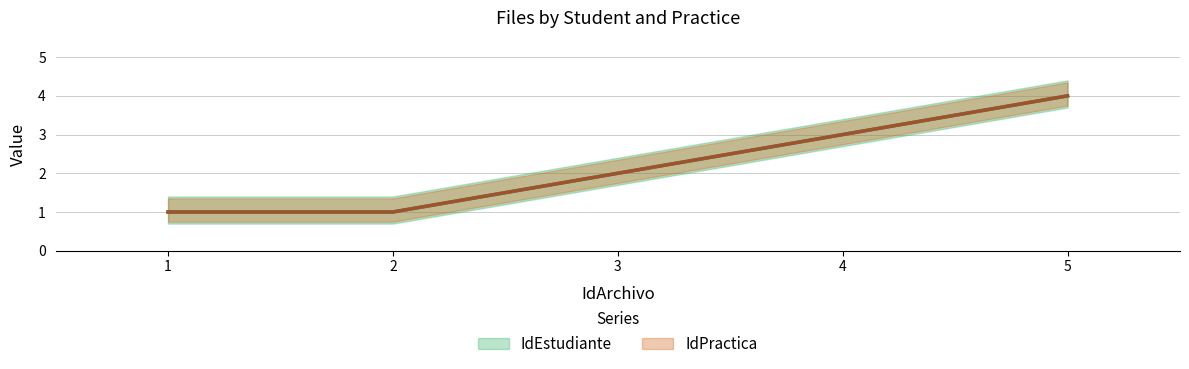

What is the difference between the IdEstudiante values at 5 and 1?

3